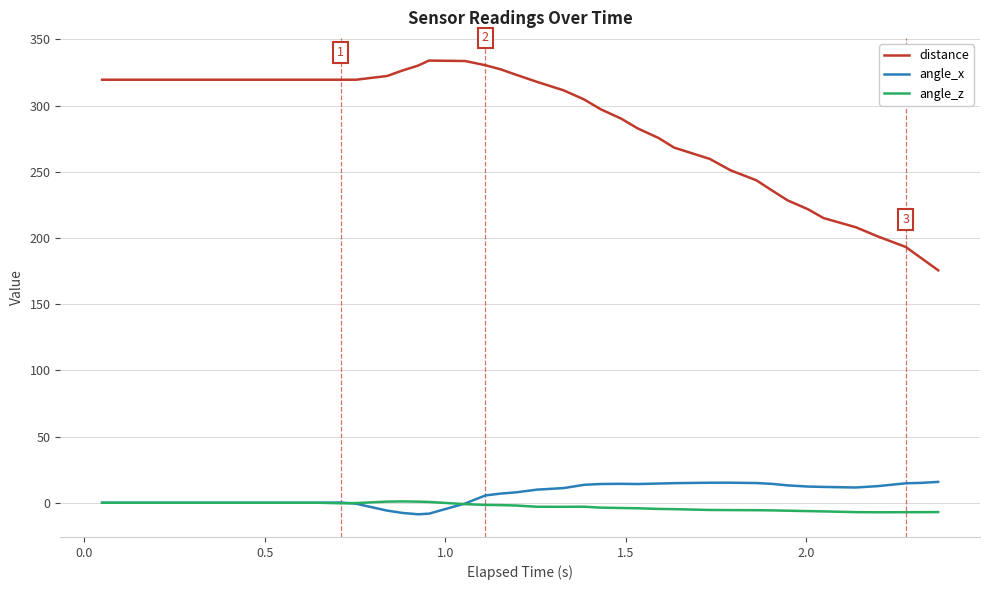

What is the smallest value displayed?

-8.7